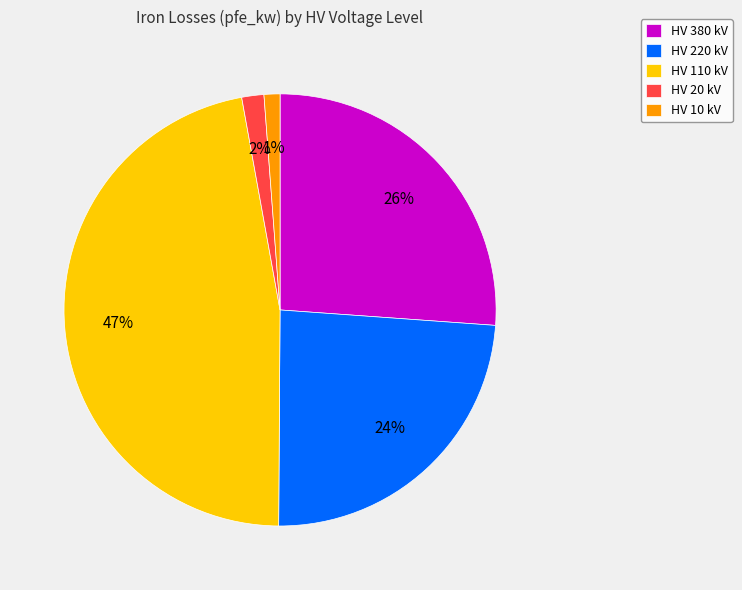

Which category has the biggest portion of the pie?

HV 110 kV